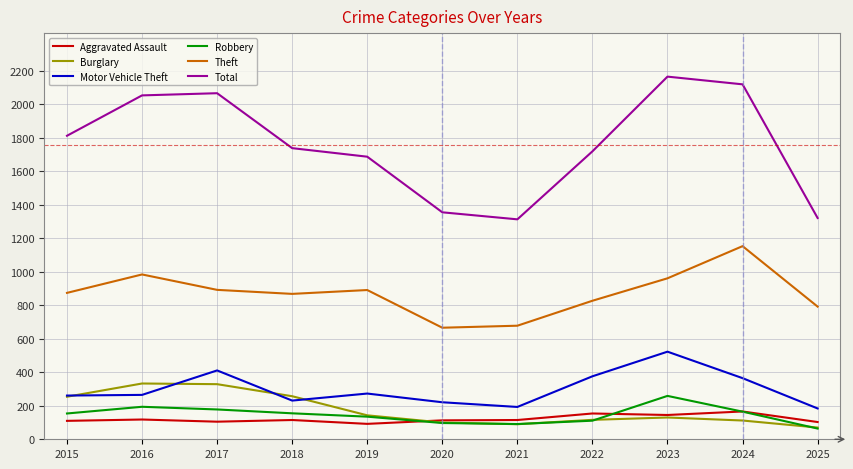

Between 2018 and 2020, which series saw the biggest shift?

Total